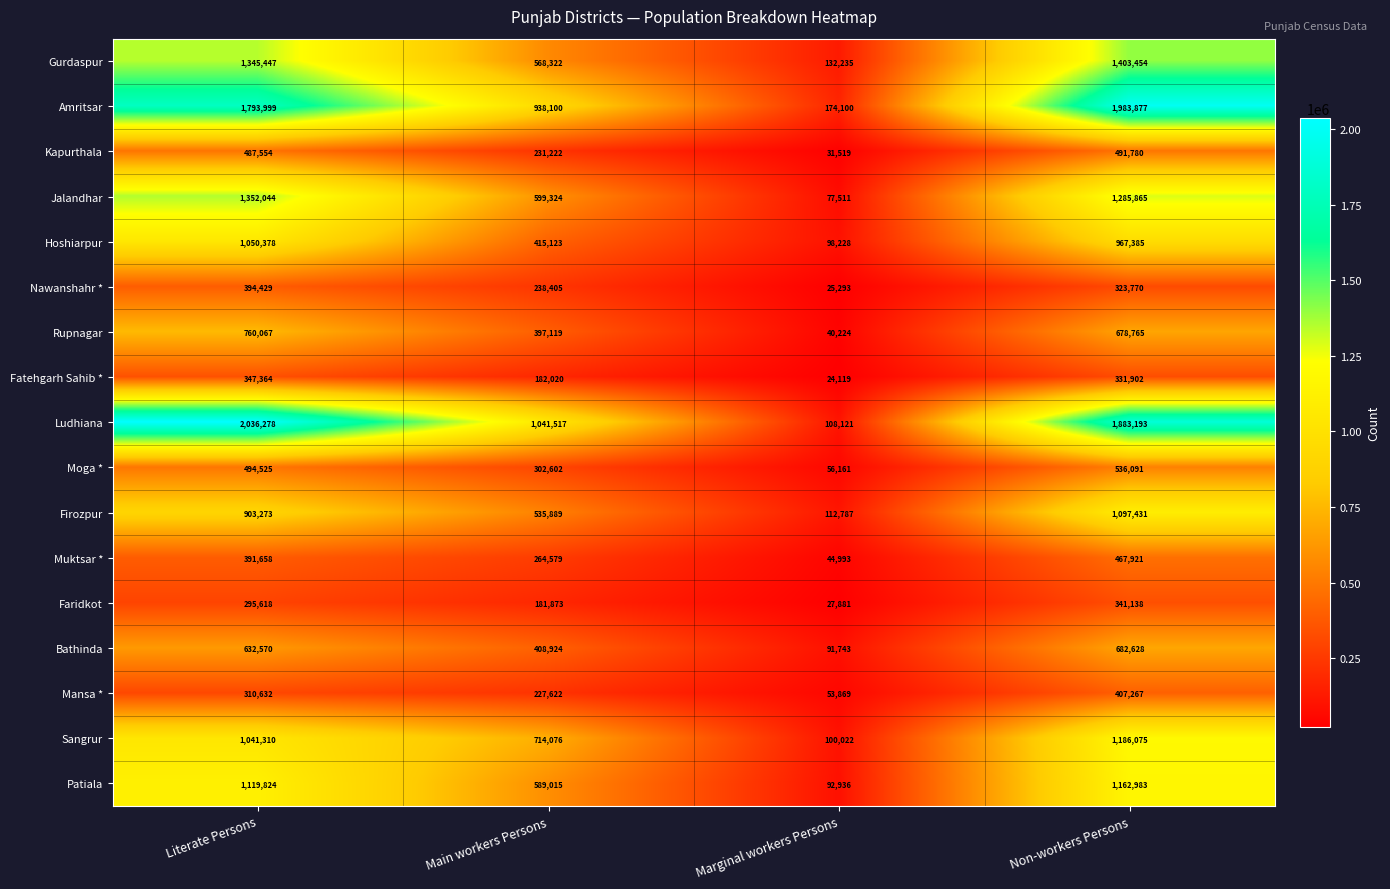

What is the difference between the maximum and second lowest values in the Rupnagar series?

362948